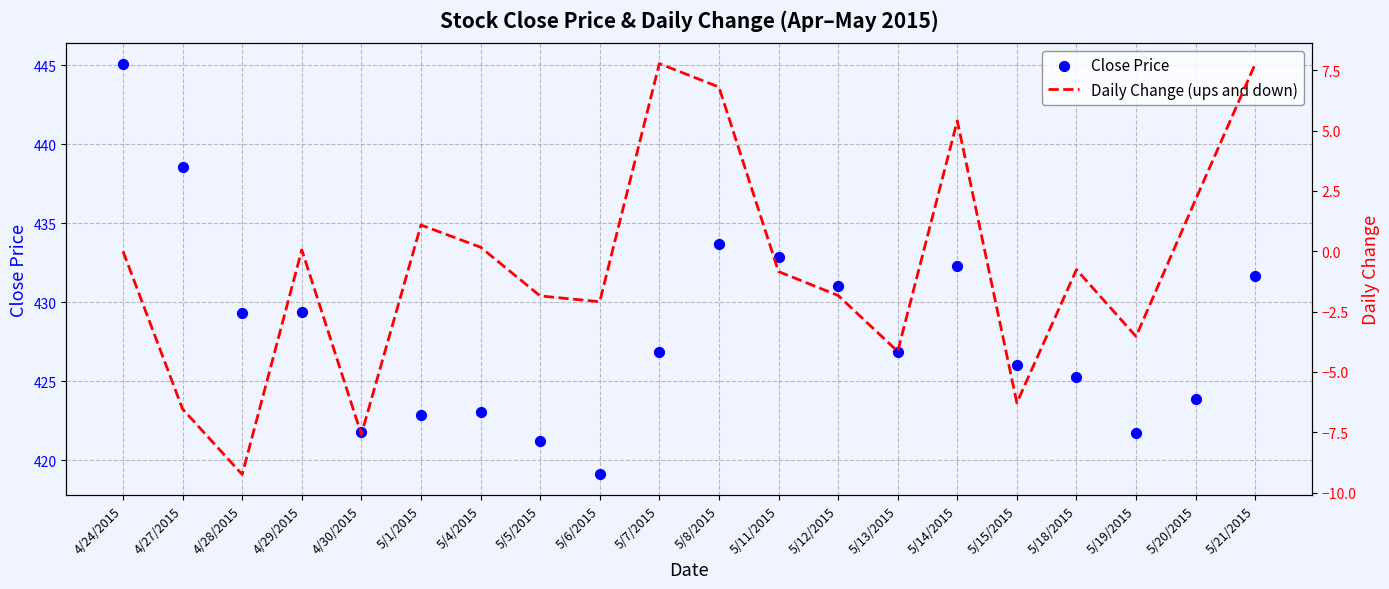

Is the value of Daily Change (ups and down) at 5/15/2015 greater than the value of Close Price at 4/27/2015?

No